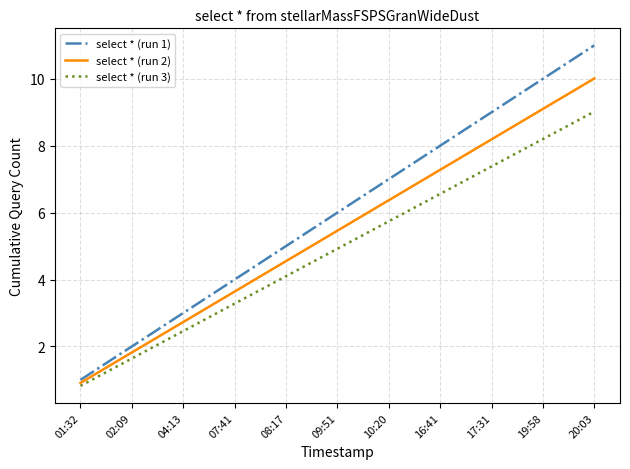

What position from the right is 19:58?

2